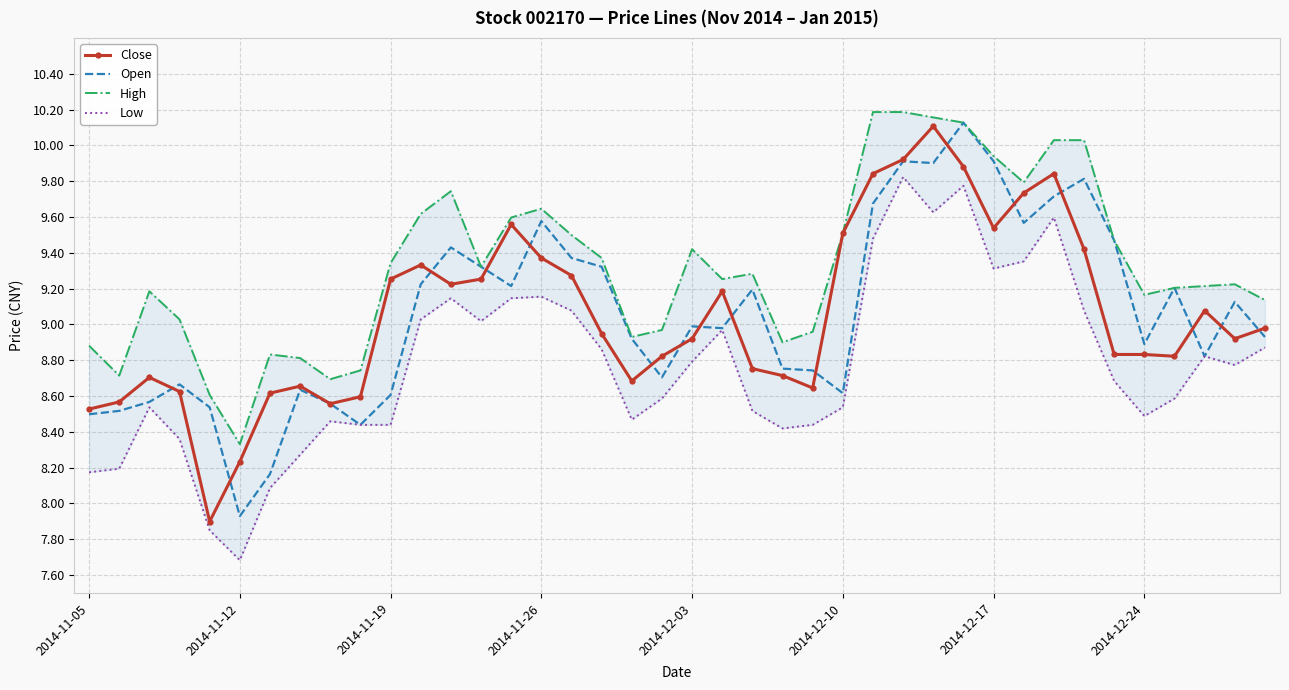

How many interior local valleys does the Low series have?

8